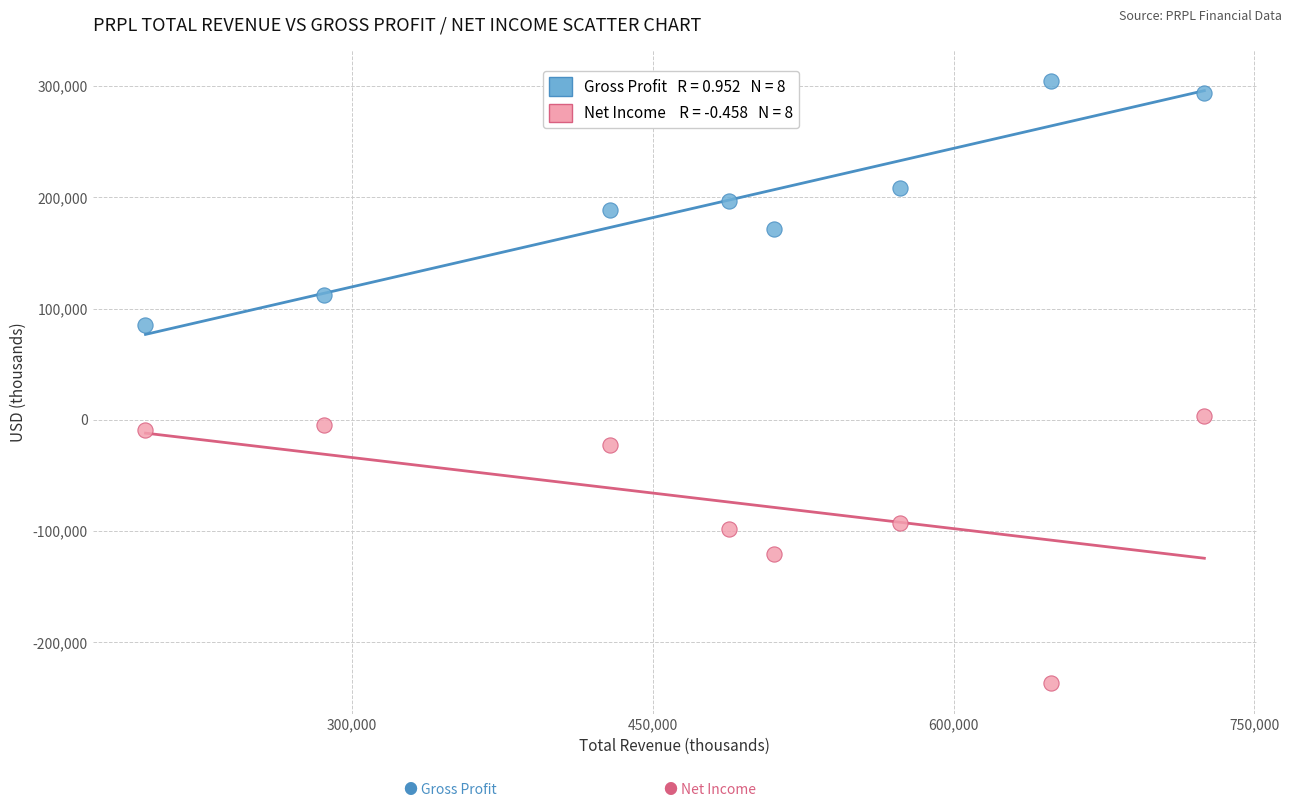

Across all data points, what is the range of Y values (max minus min)?

542000